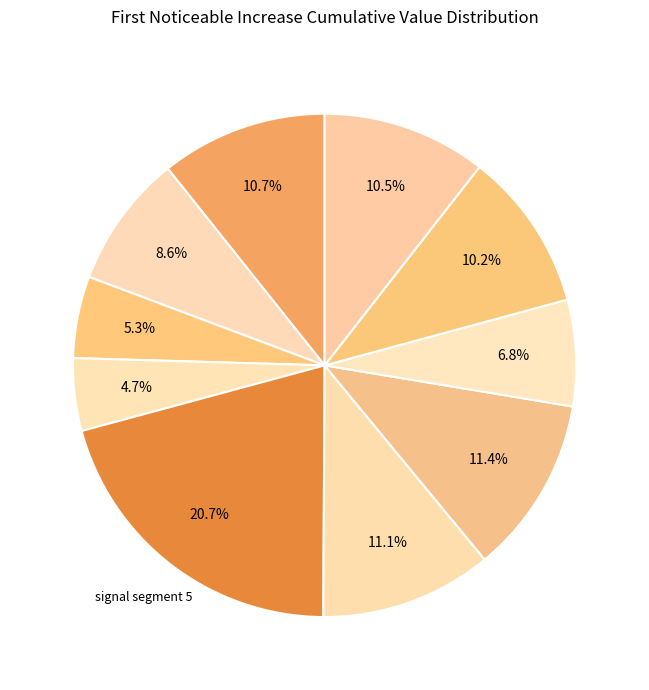

Count the number of slices in the pie.

10